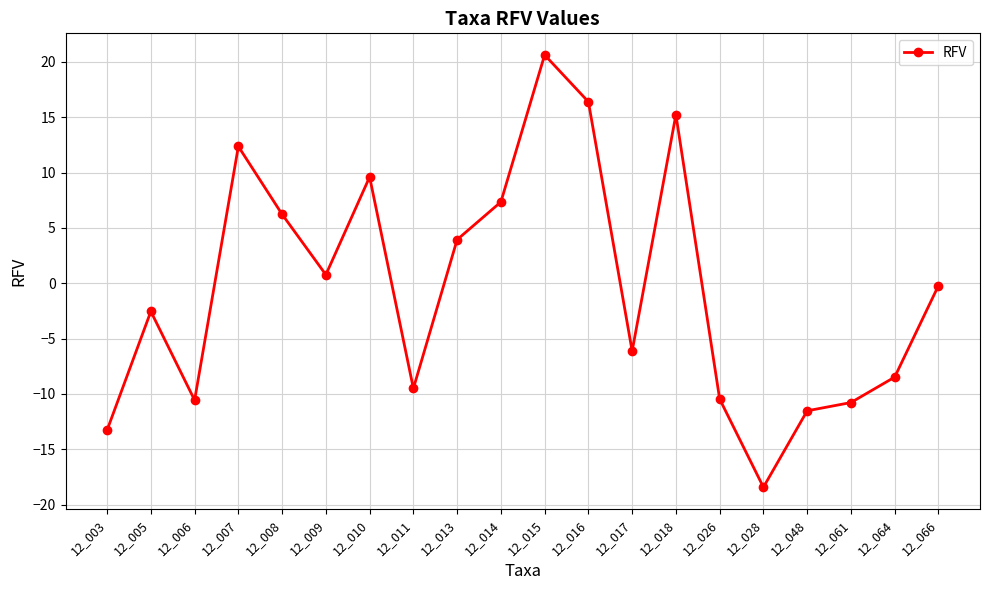

The chart shows a value of -27.3 at 12_028. True or false?

False